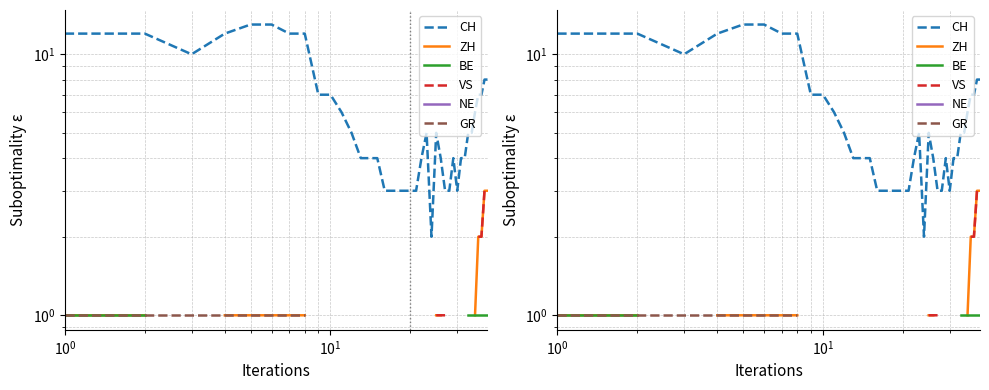

What is the minimum value shown in the chart?

1.0